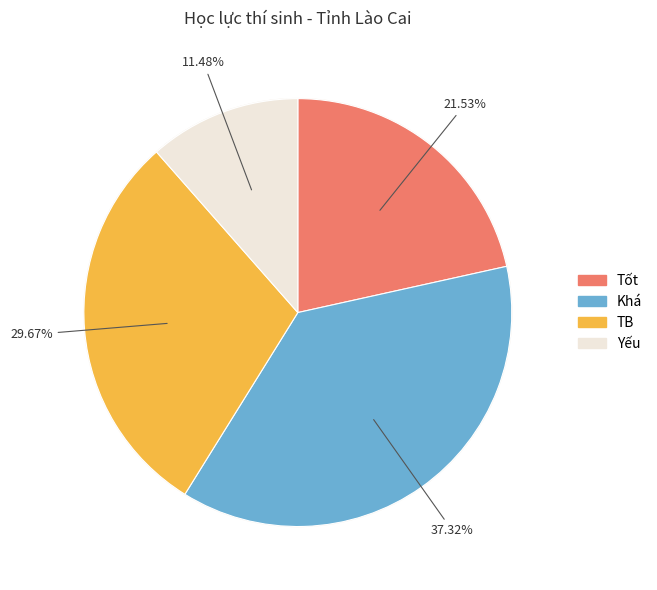

Does Khá account for over 50% of the chart?

No